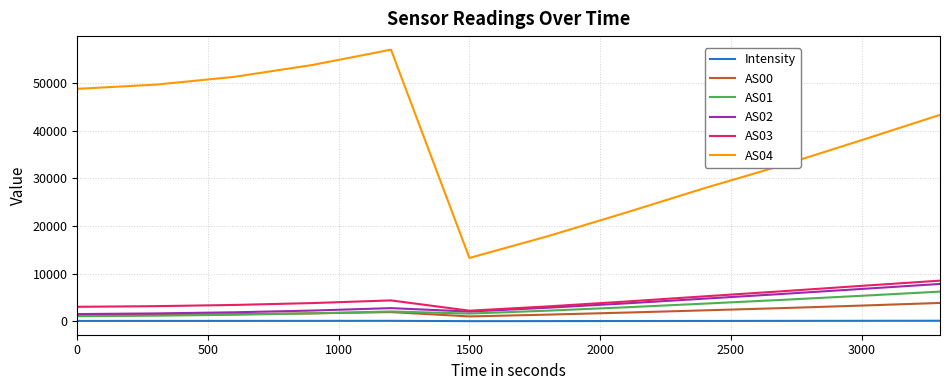

True or false: AS00 and AS04 intersect in this chart.

False